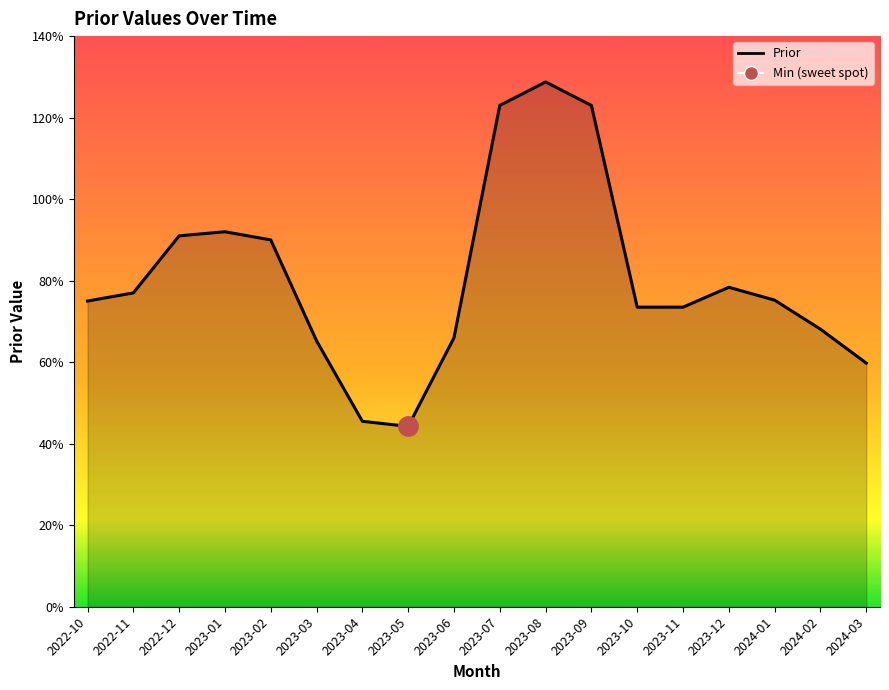

What is the change in value from 2023-07 to 2024-03?

-63.2